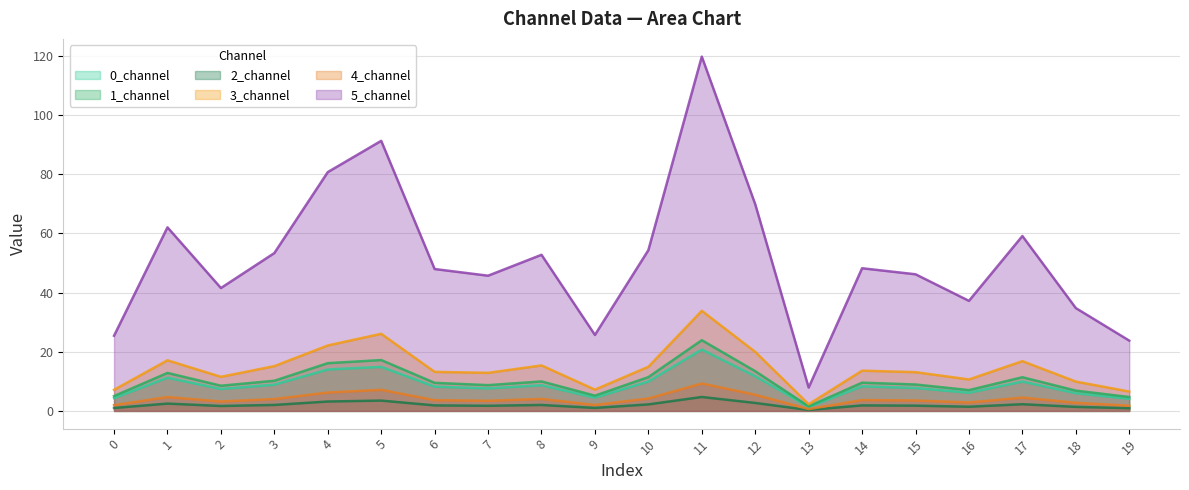

What is the sum of the 1_channel values at 16 and 15?

16.0